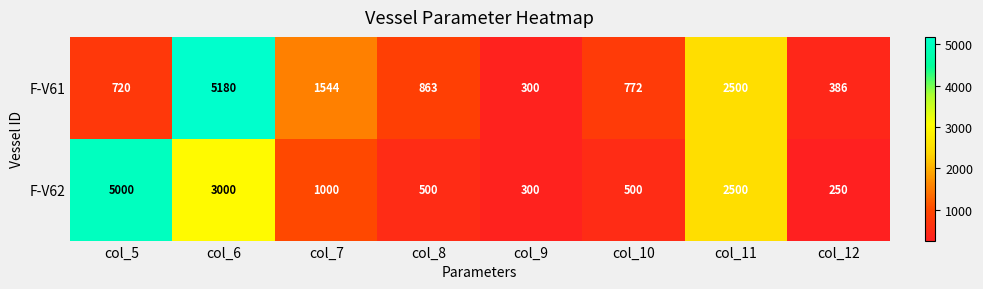

Reading left to right, extract all data points from this chart.

F-V61: col_5=720	col_6=5180	col_7=1544	col_8=863	col_9=300	col_10=772	col_11=2500	col_12=386
F-V62: col_5=5000	col_6=3000	col_7=1000	col_8=500	col_9=300	col_10=500	col_11=2500	col_12=250